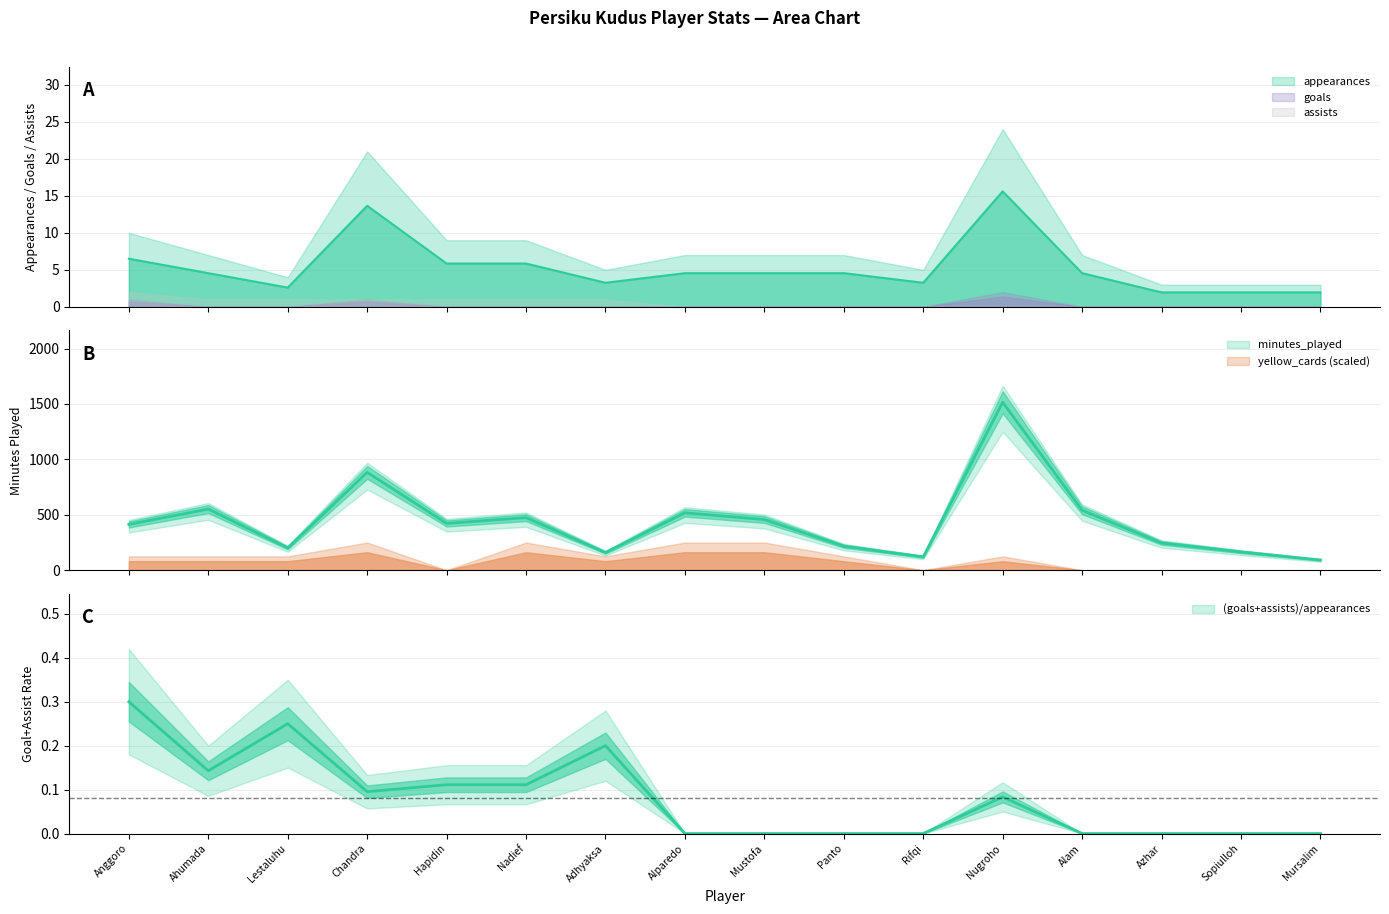

Between which two adjacent categories do assists and yellow_cards first intersect?

Kito Chandra and Hapidin